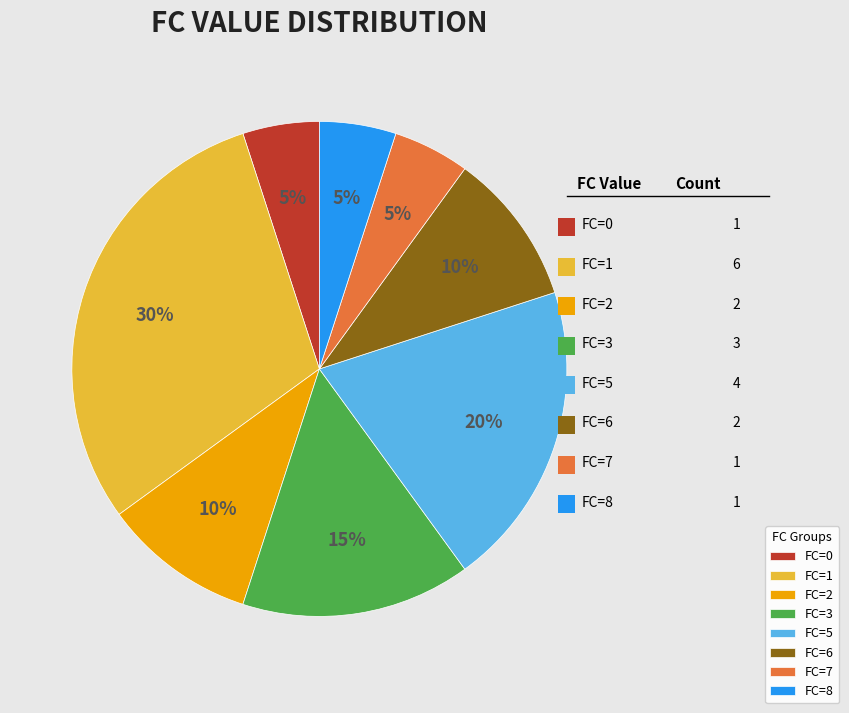

How many segments does this pie chart have?

8